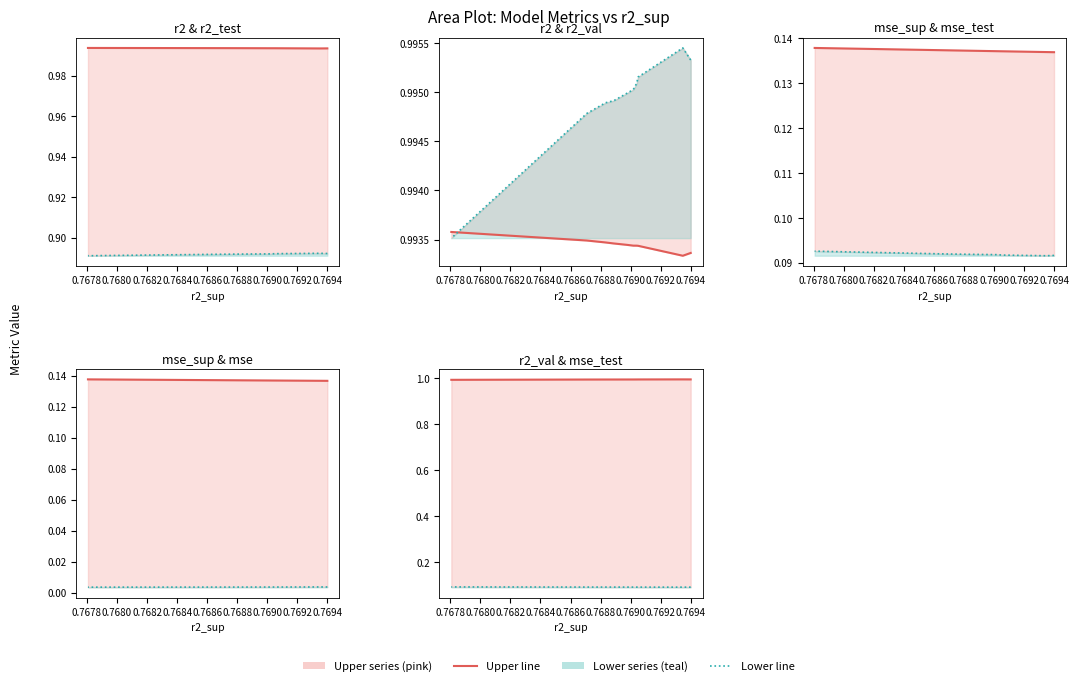

Does the chart display data point markers on the line(s)?

No